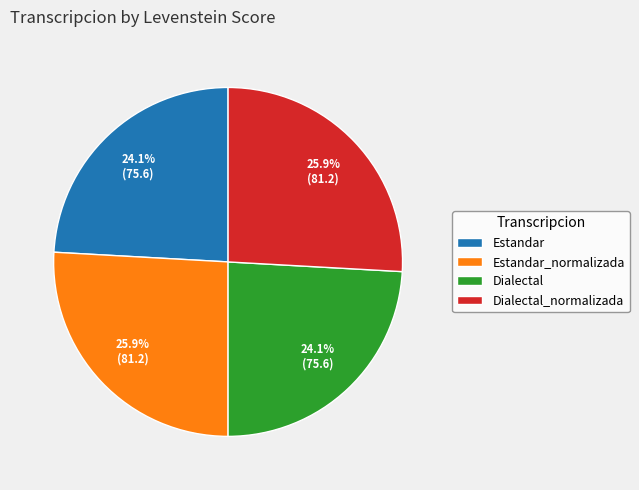

Count the number of slices in the pie.

4